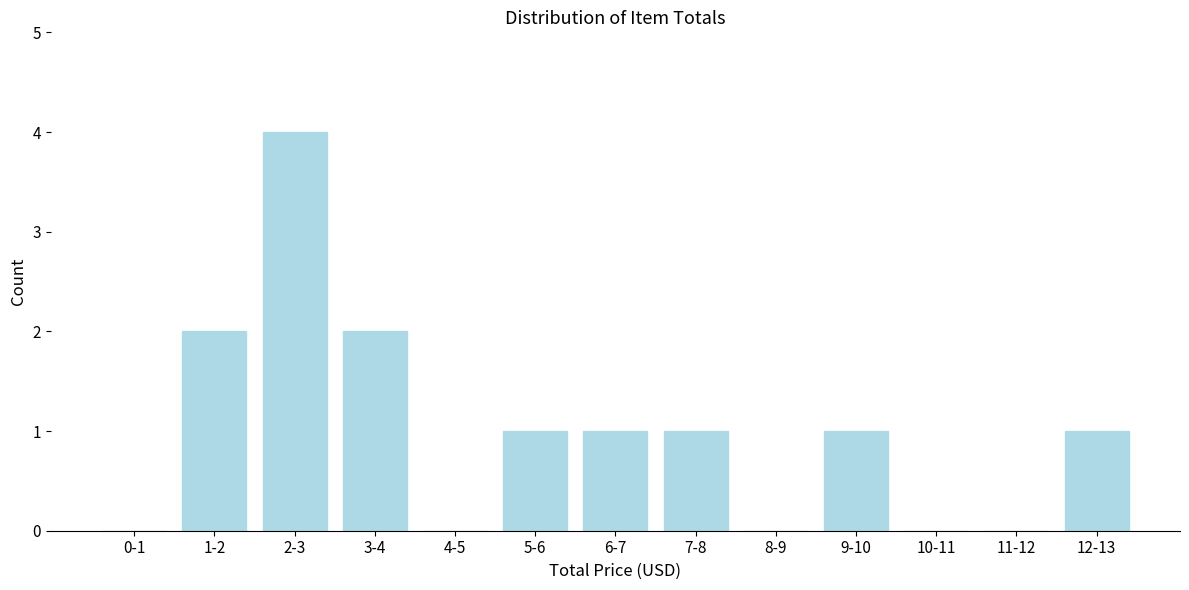

Reading left to right, extract all data points from this chart.

0-1=0	1-2=2	2-3=4	3-4=2	4-5=0	5-6=1	6-7=1	7-8=1	8-9=0	9-10=1	10-11=0	11-12=0	12-13=1